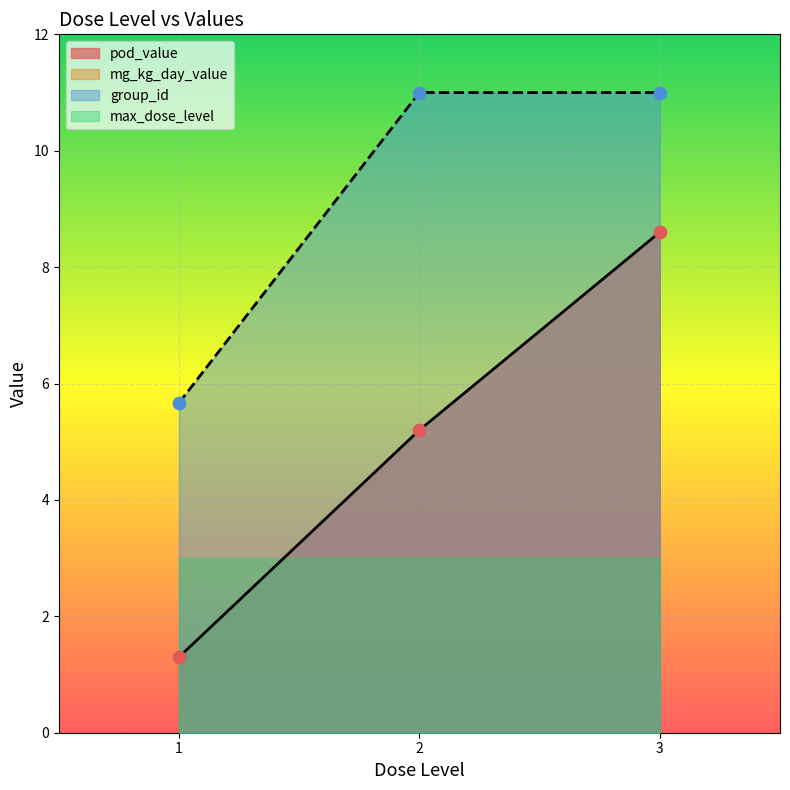

At which category is the sum across all series the highest?

3